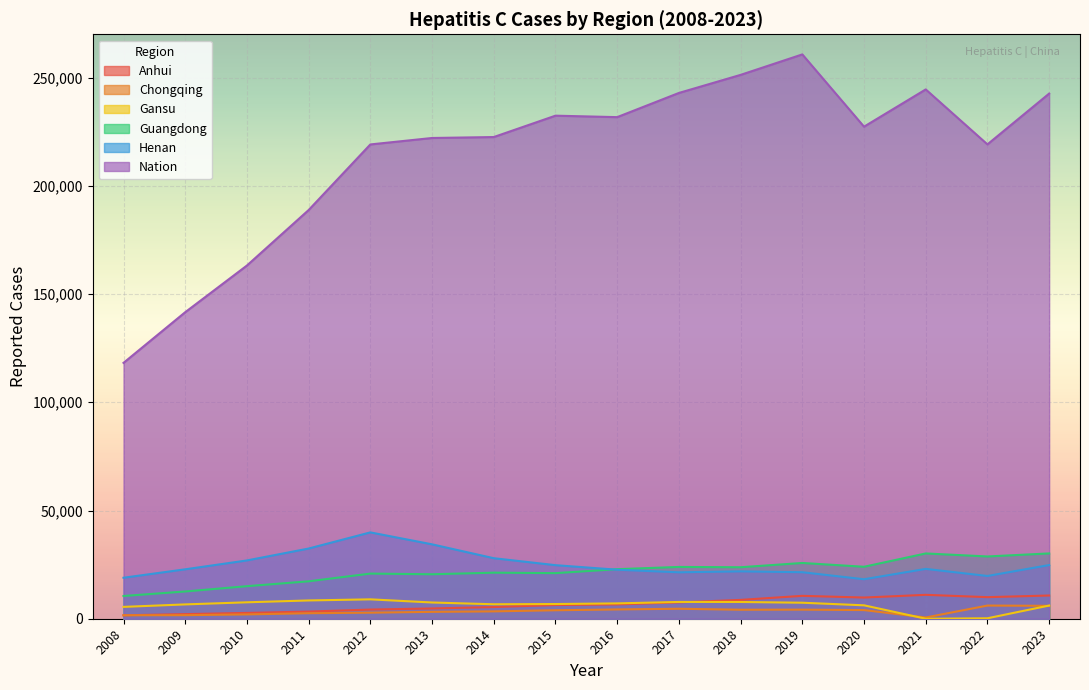

What is the total value across all series at 2023?

320352